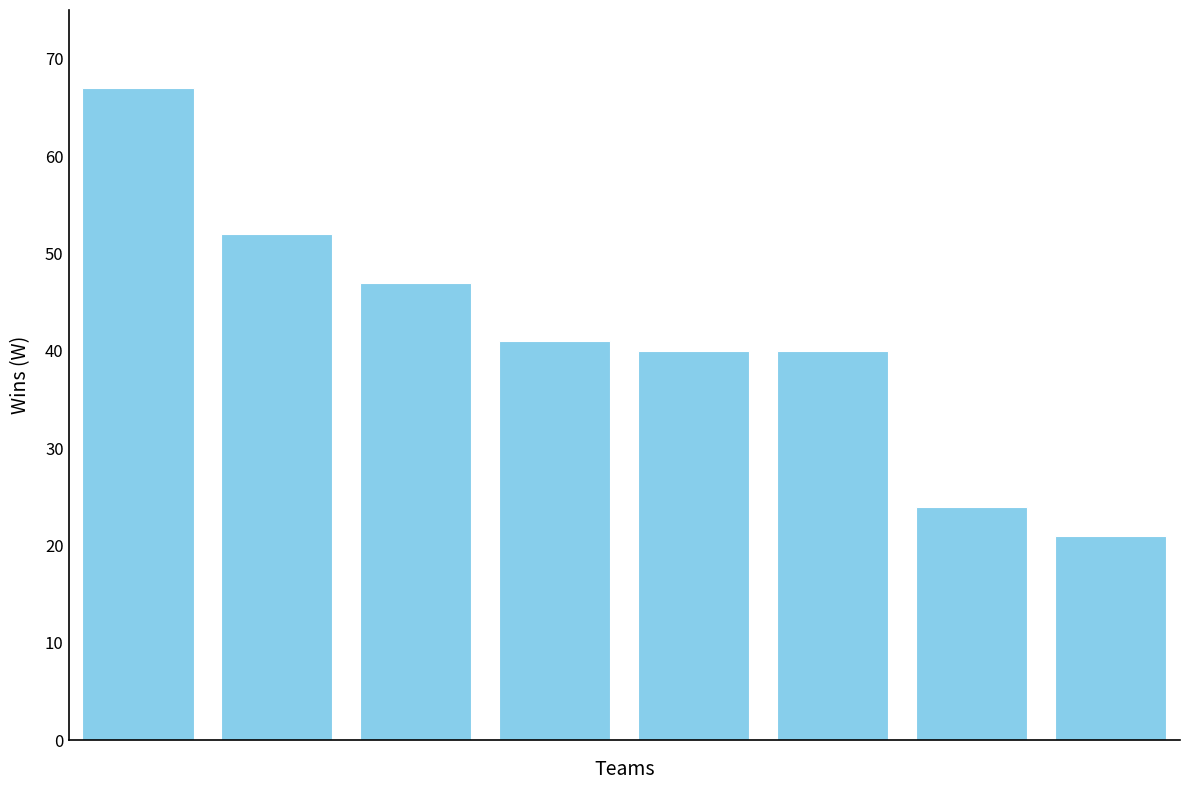

Reading left to right, transcribe all the data shown in this chart.

67	52	47	41	40	40	24	21